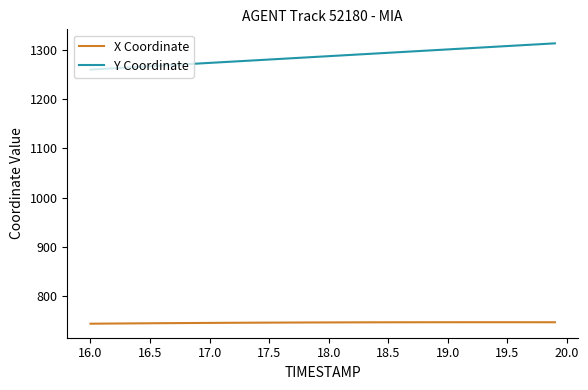

True or false: X Coordinate and Y Coordinate intersect in this chart.

False